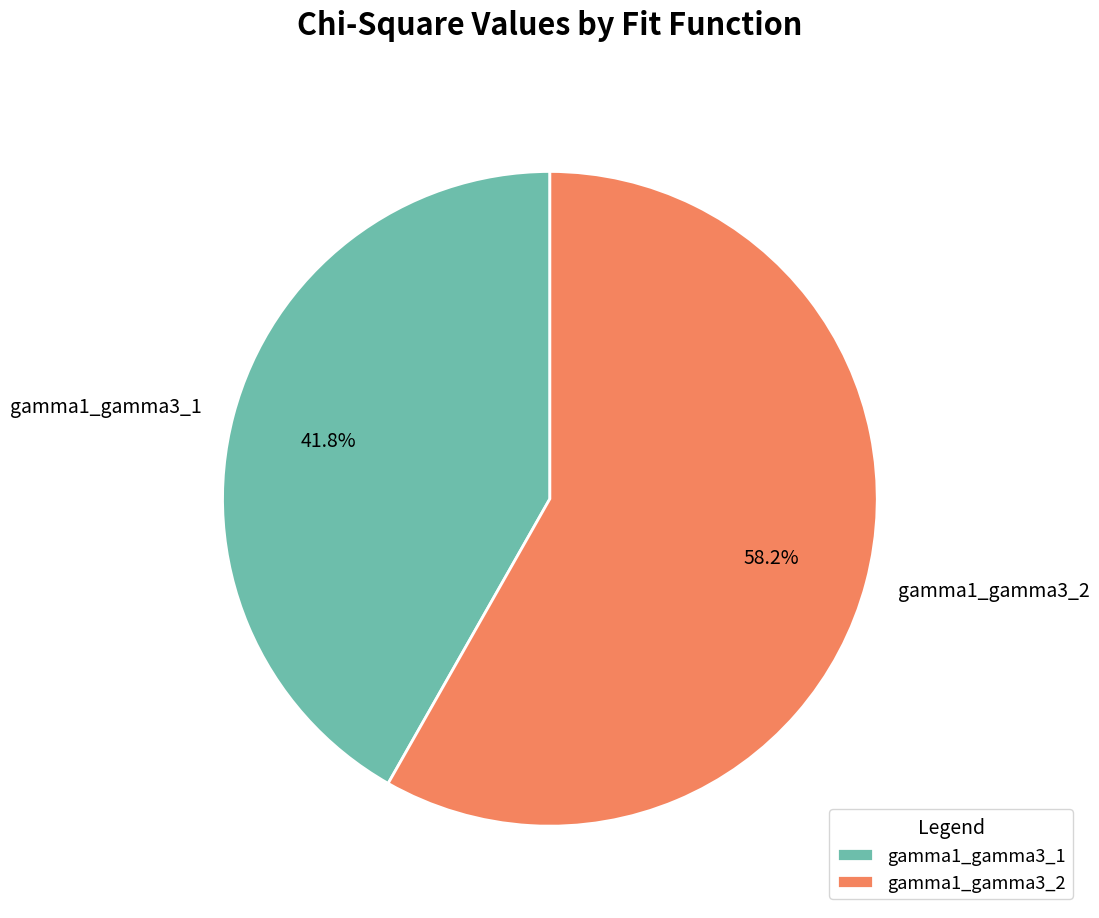

Rank the categories by value from highest to lowest.

gamma1_gamma3_2, gamma1_gamma3_1